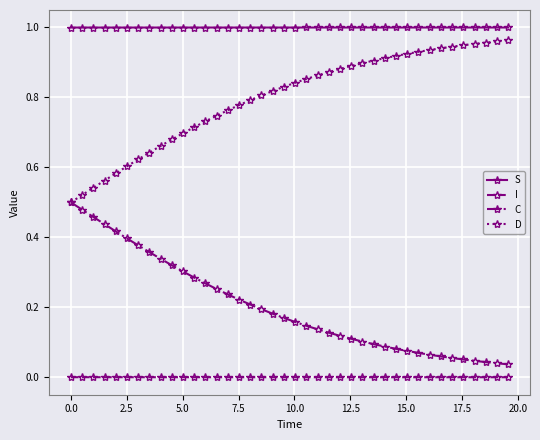

True or false: S and C intersect in this chart.

False